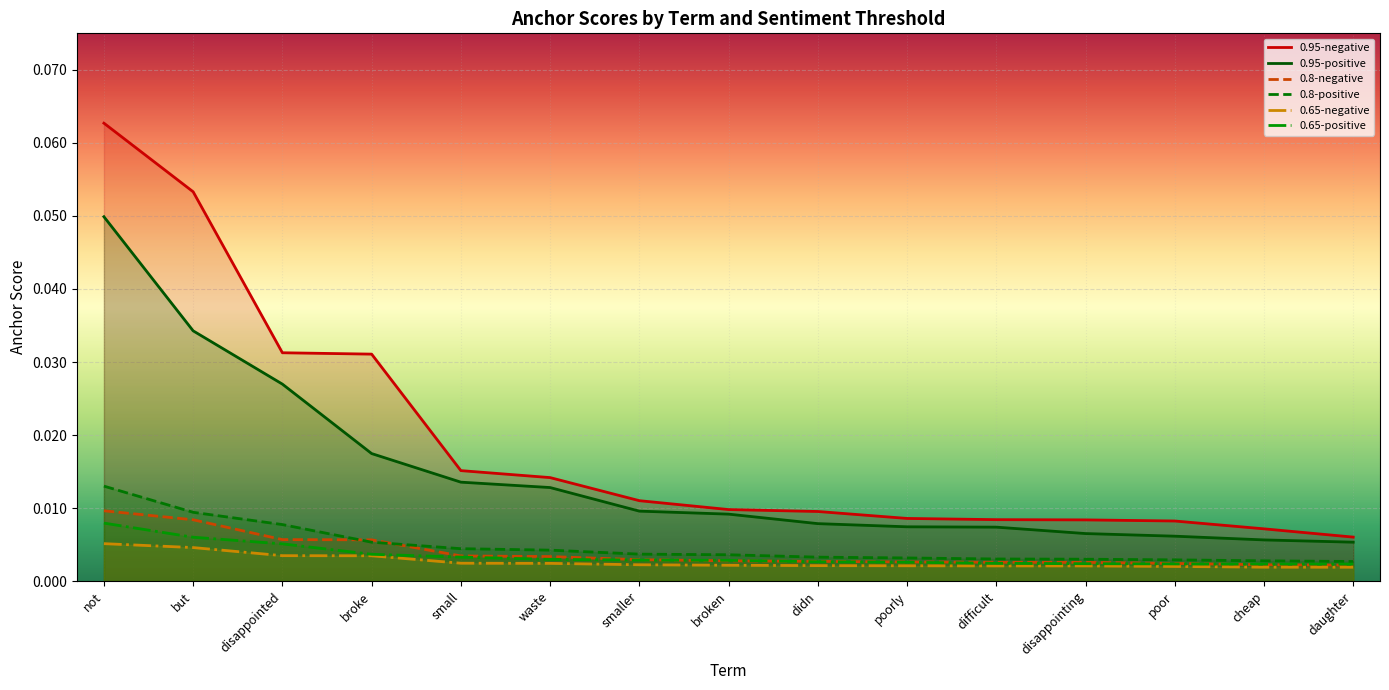

What position from the right is disappointed?

13